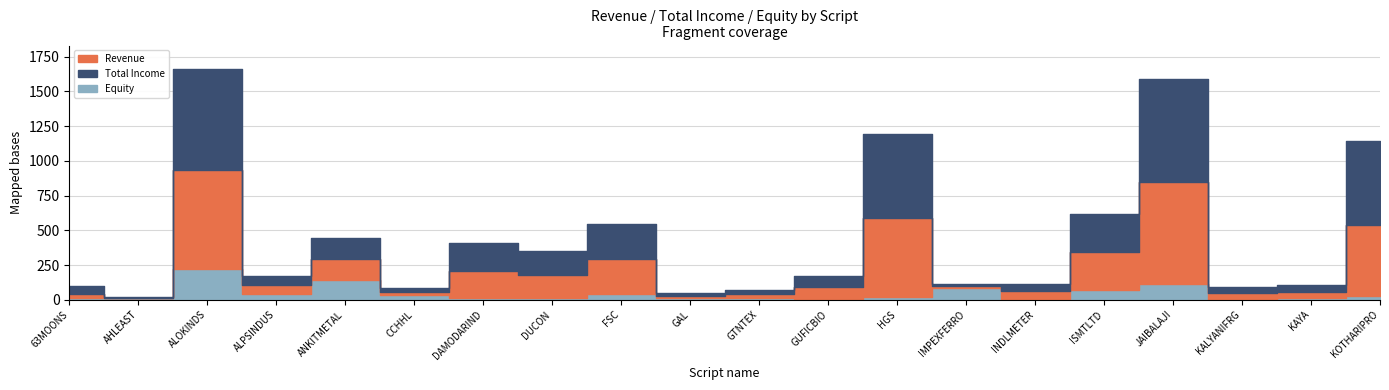

What are all the series names shown in the legend?

Revenue, Total Income, Equity